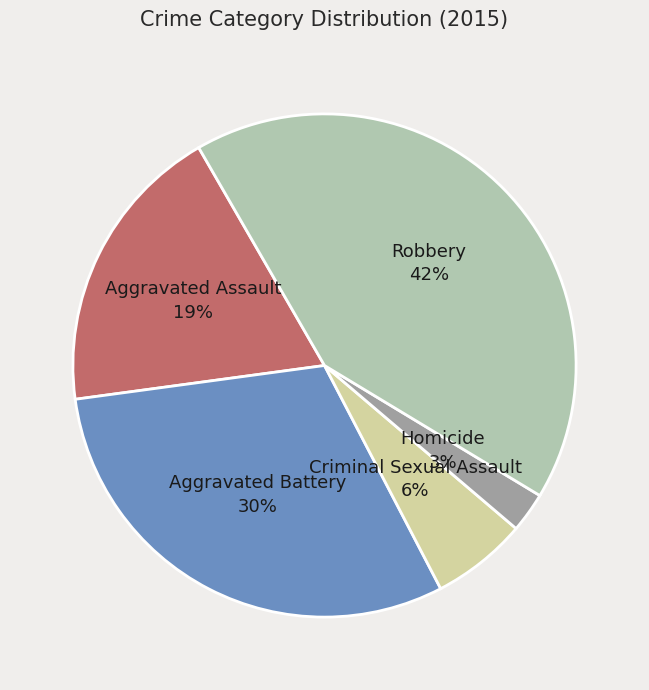

Combined, do Aggravated Battery and Aggravated Assault account for over 50%?

No